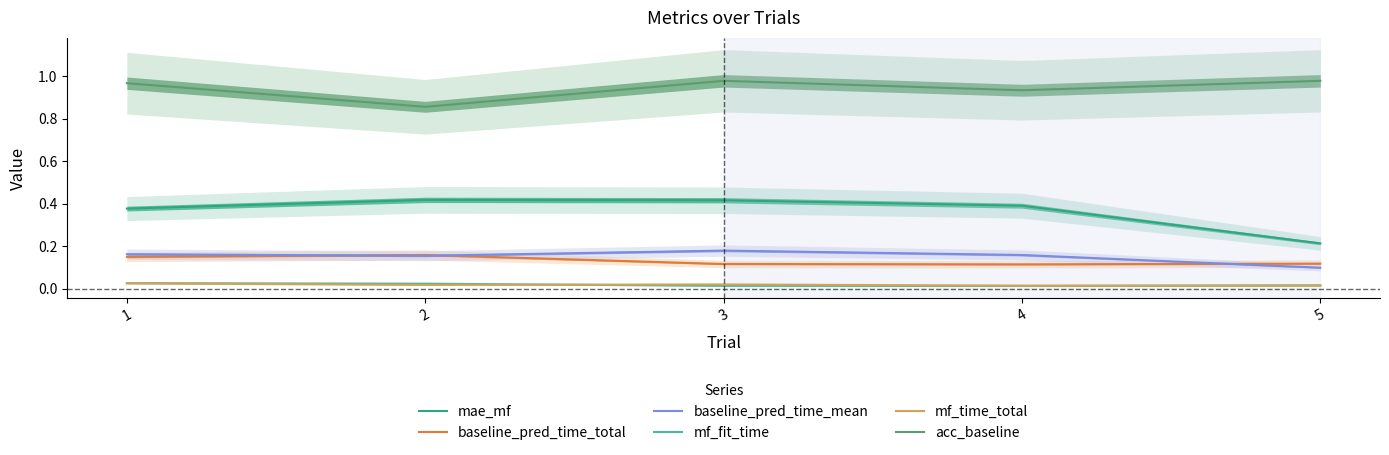

How many lines are shown in the chart?

6